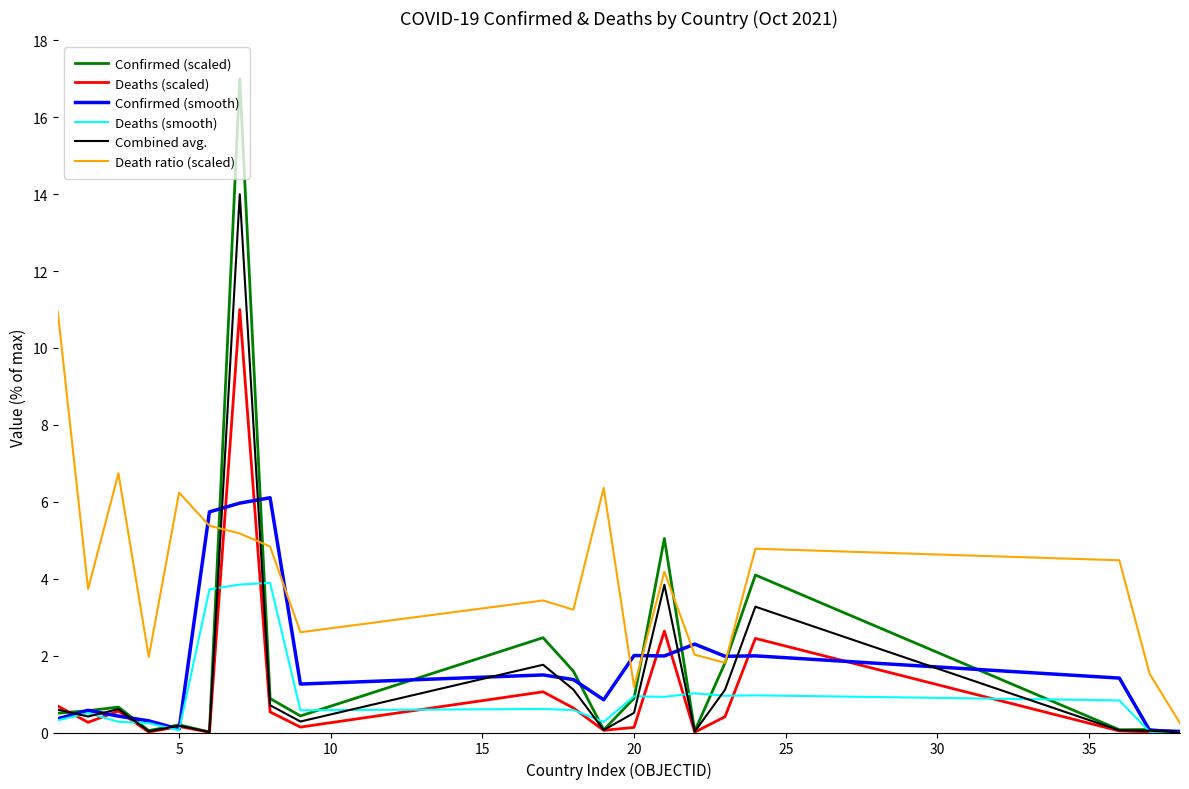

Which series has the widest spread of values?

Confirmed (scaled)